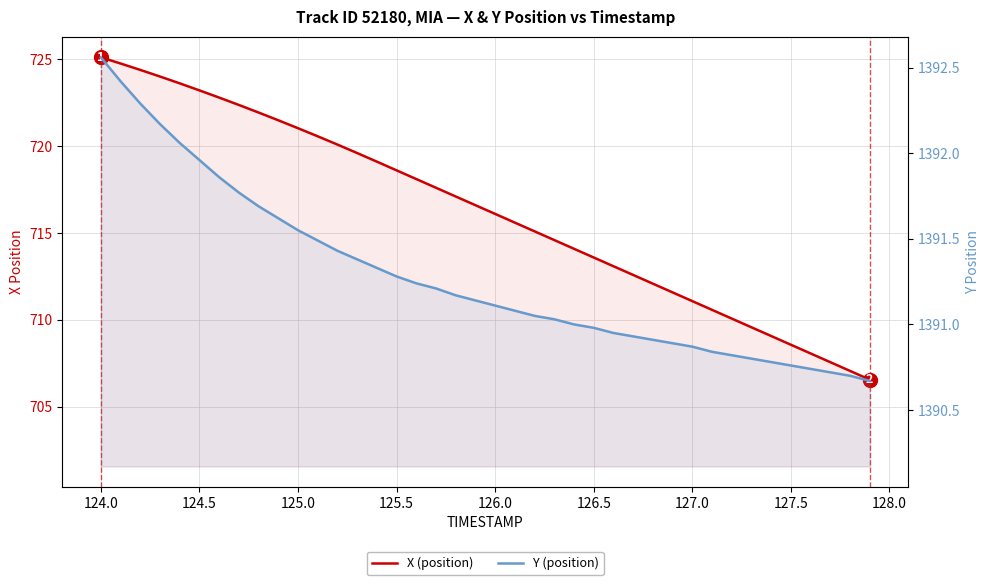

What position from the left is 126.5?

26